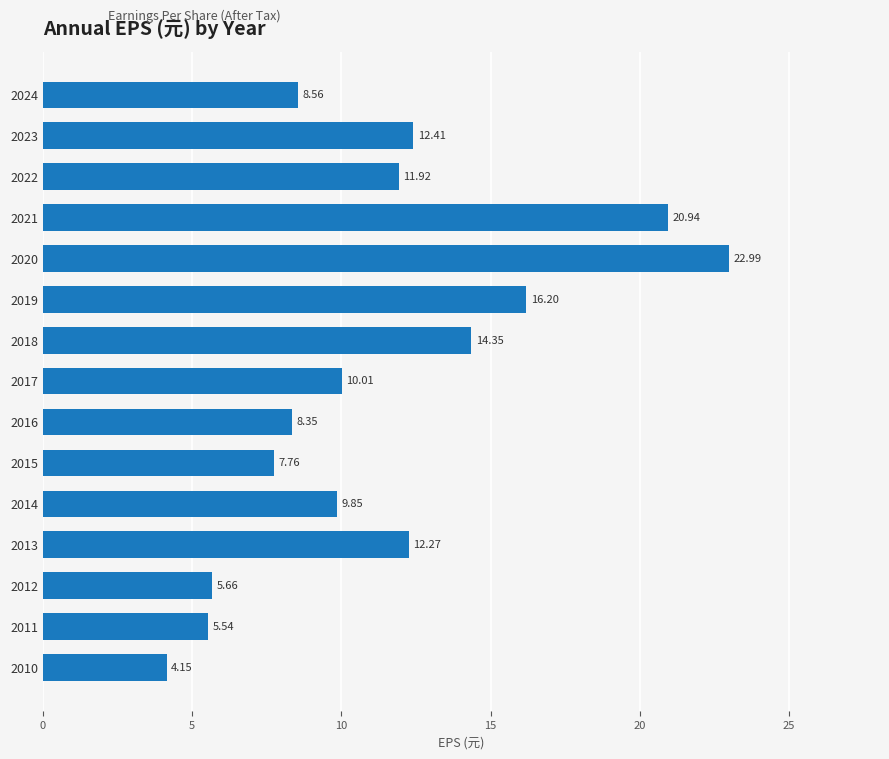

How many data points does each series have?

15